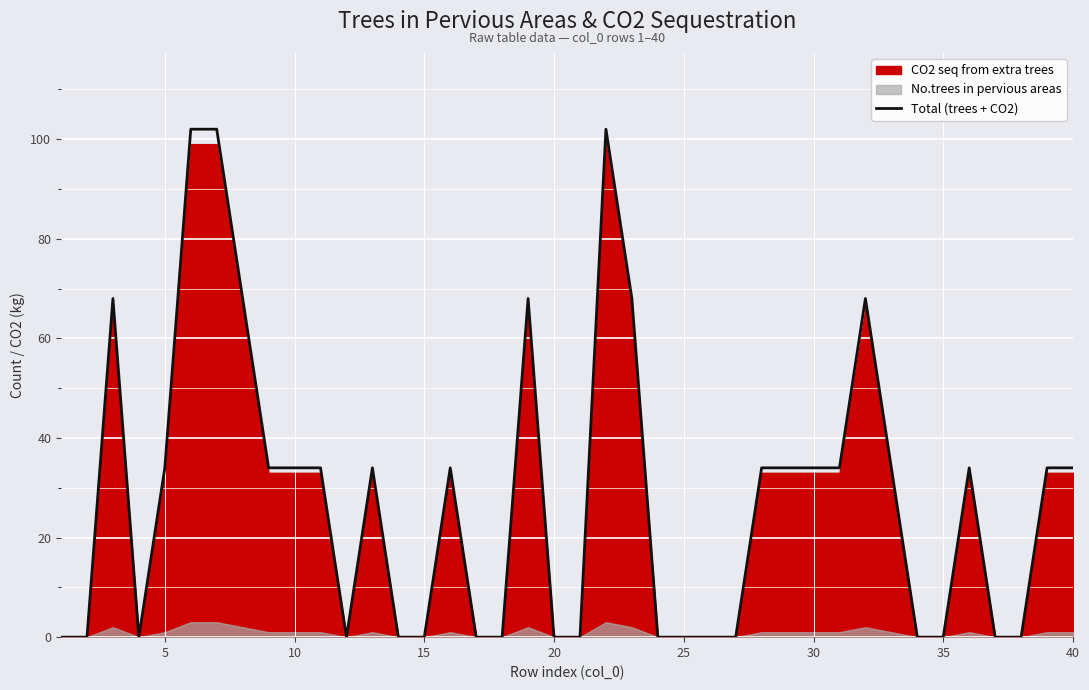

How many points are lower than both their immediate neighbors (excluding endpoints)?

2